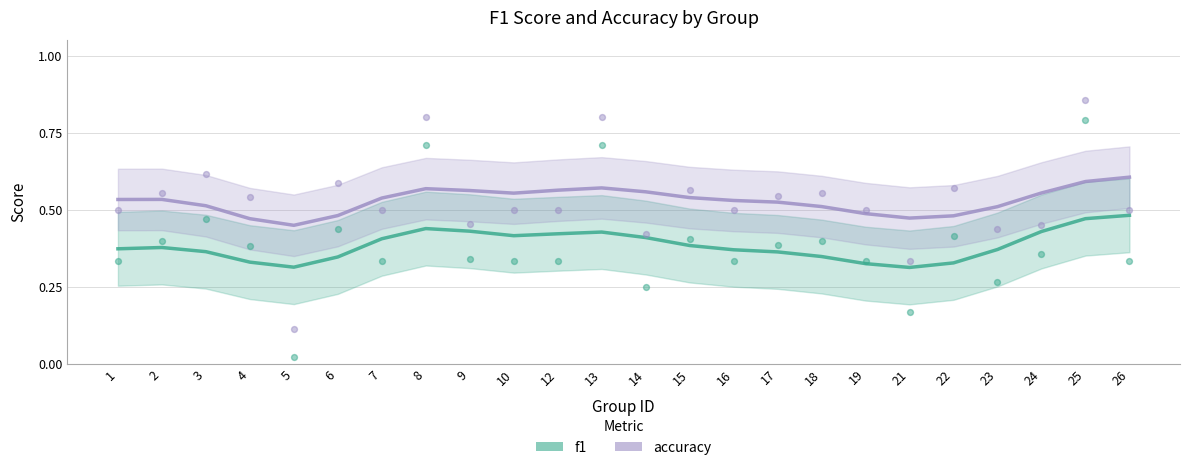

Is the value of f1 at 23 greater than the value of accuracy at 22?

No